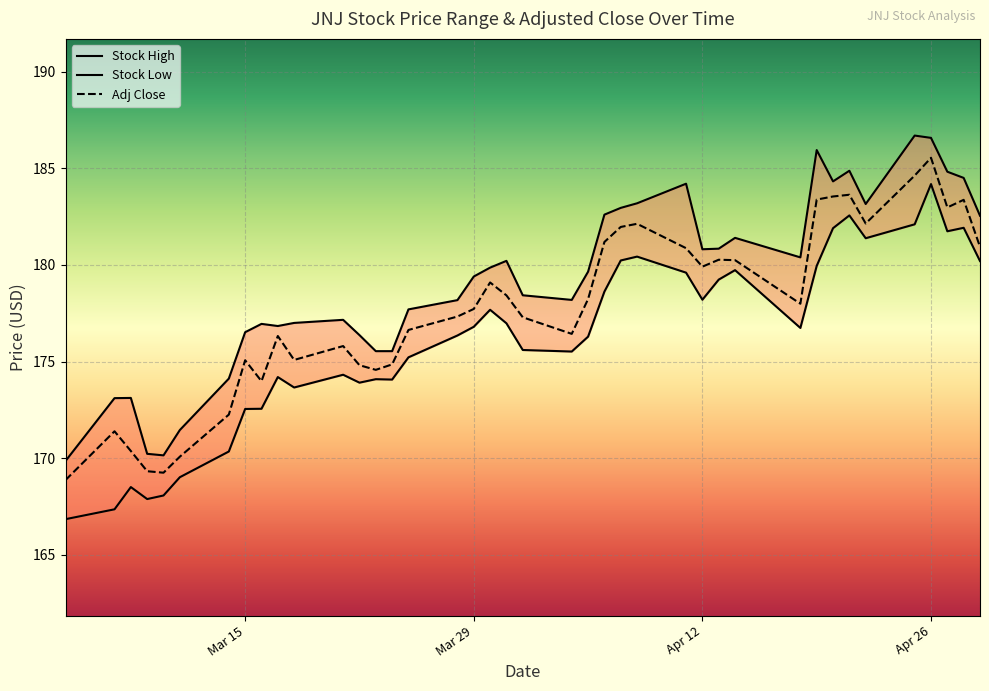

What is the lowest value of the Adj Close series?

168.9